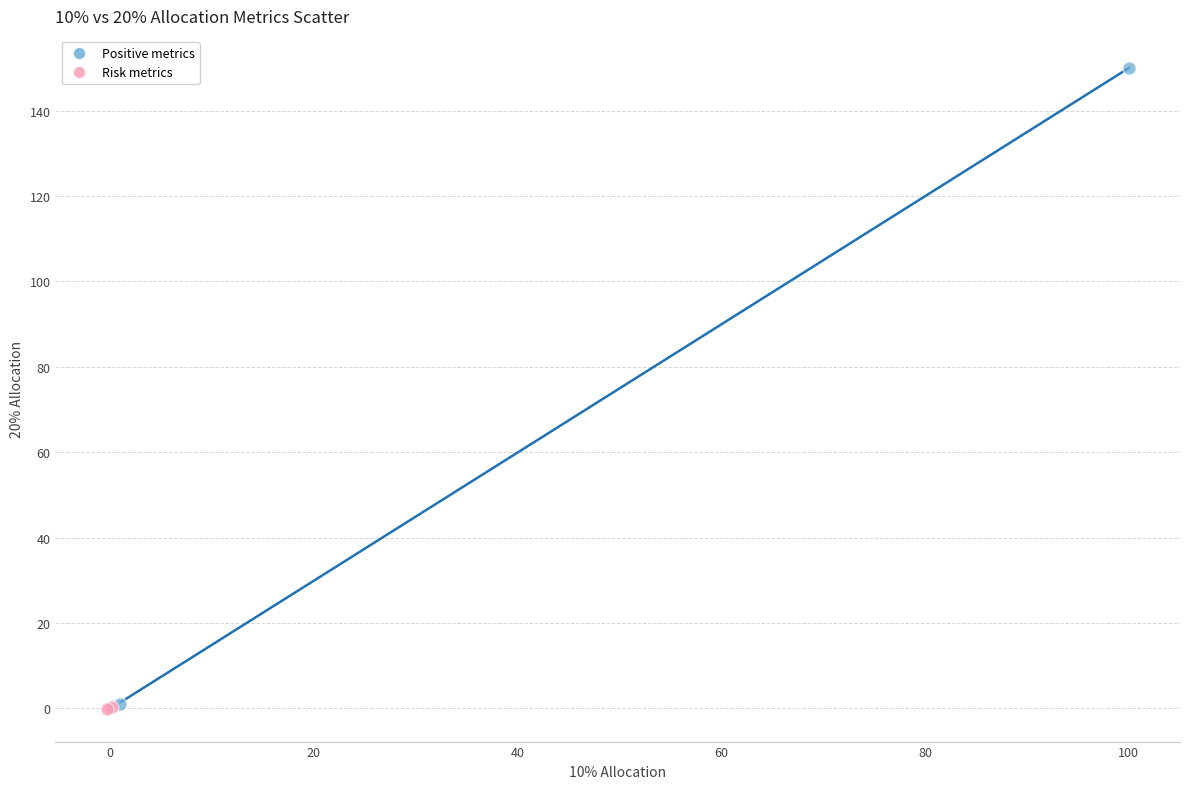

What are all the series names shown in the legend?

Positive metrics, Risk metrics